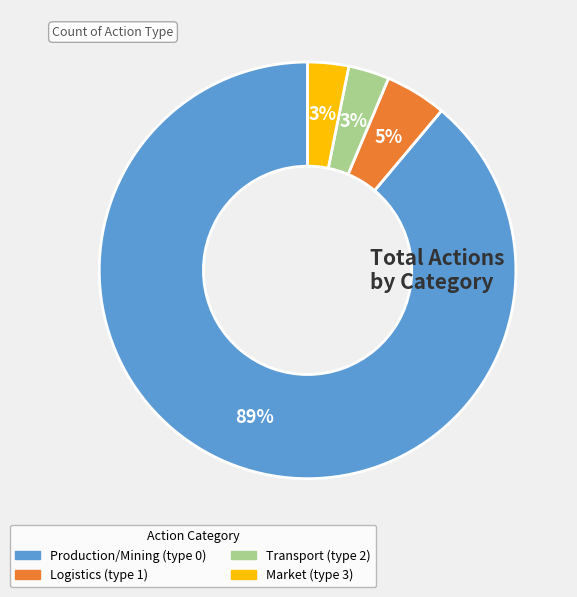

To the nearest percent, what is the average slice percentage?

25%